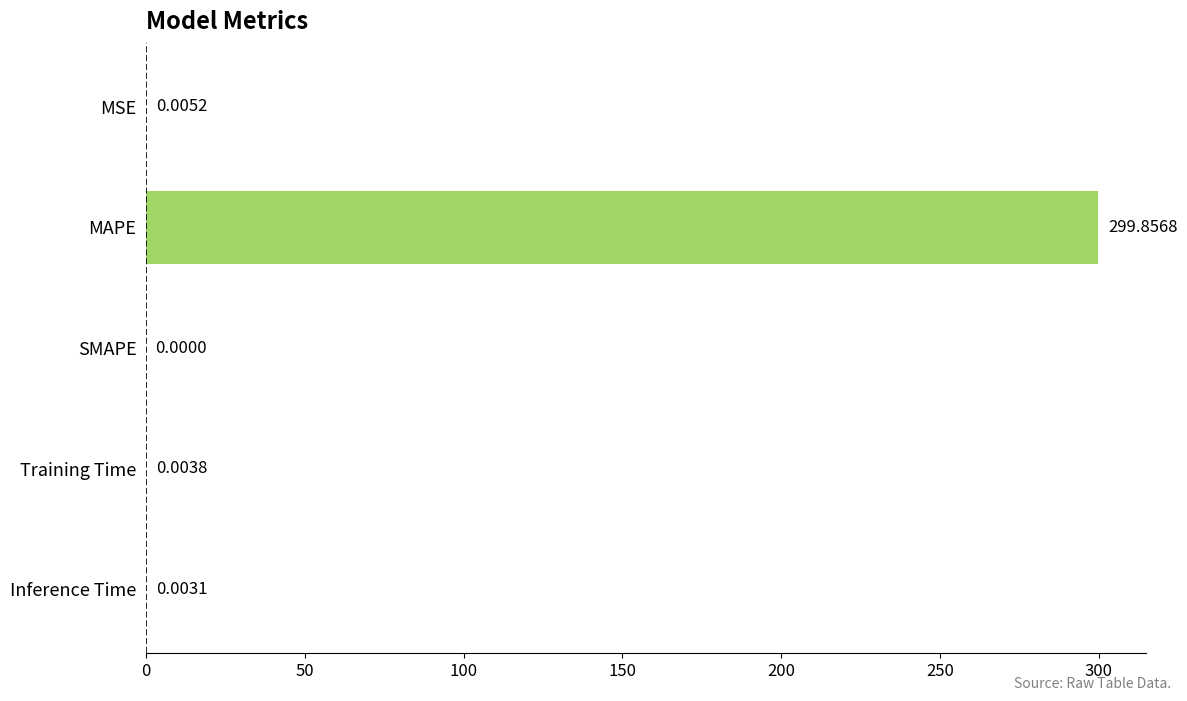

What is the maximum value shown in the chart?

299.9